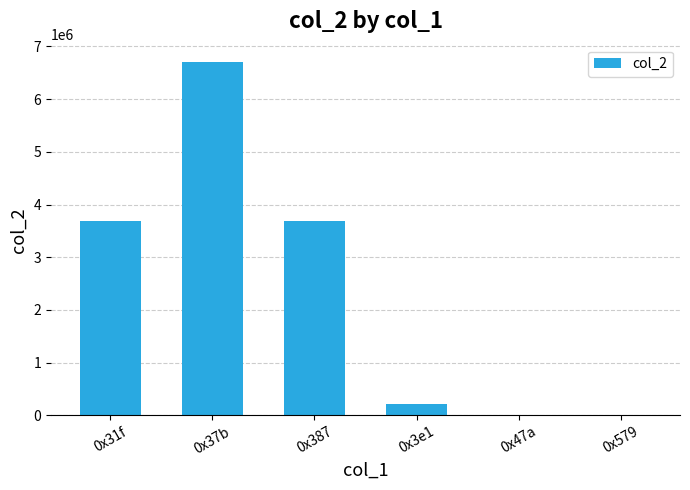

The chart shows a value of 4054466 at 0x37b. True or false?

False